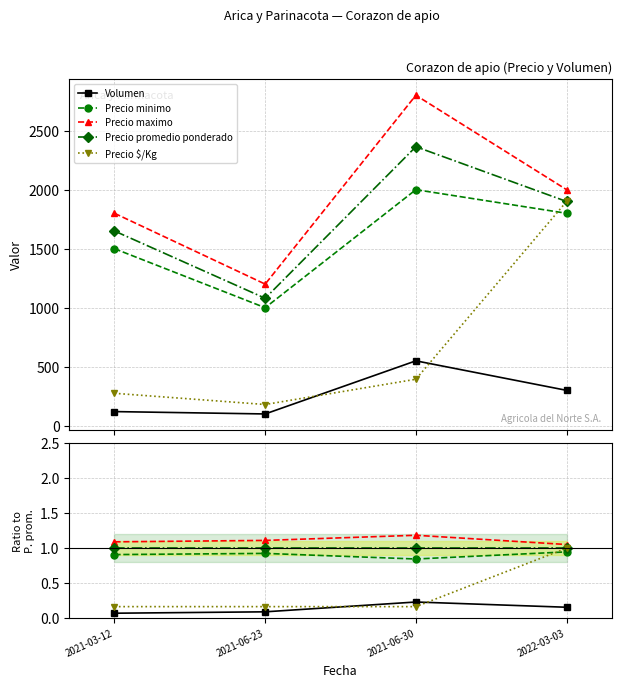

Which series has the largest total across all categories?

Precio maximo